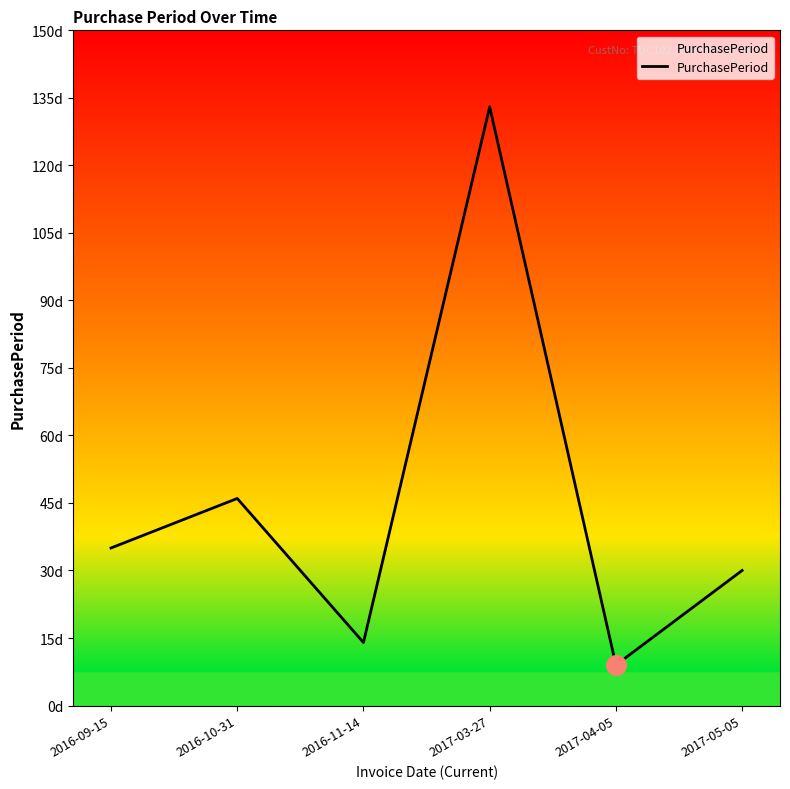

Which has a higher value, 2017-03-27 or 2016-10-31?

2017-03-27